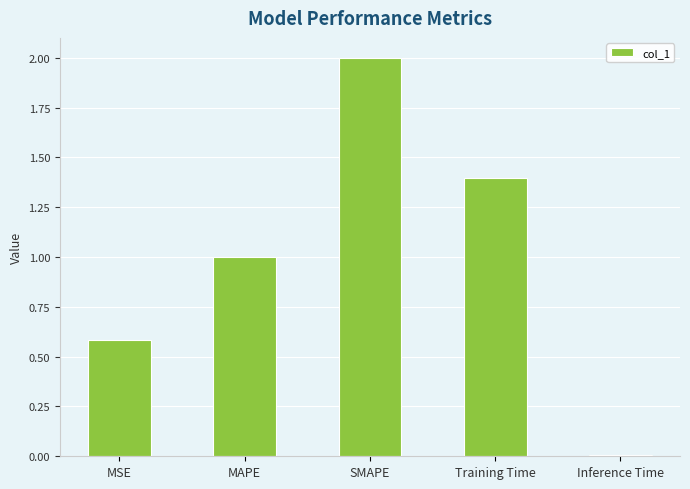

Rank the categories by value from lowest to highest.

Inference Time, MSE, MAPE, Training Time, SMAPE